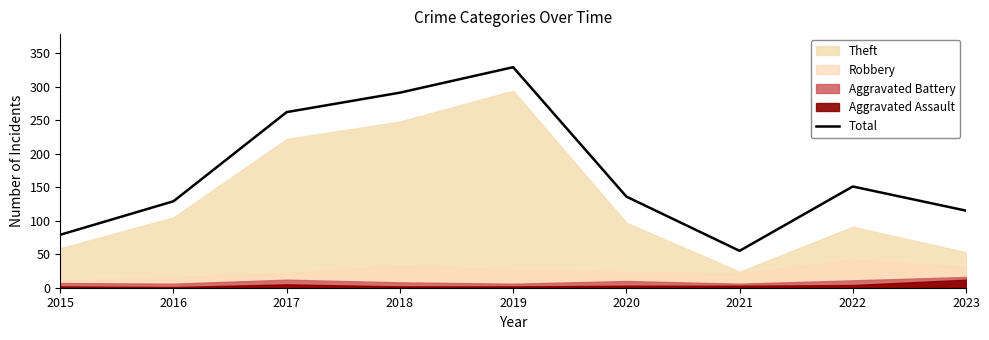

Between 2017 and 2023, which is larger?

2017